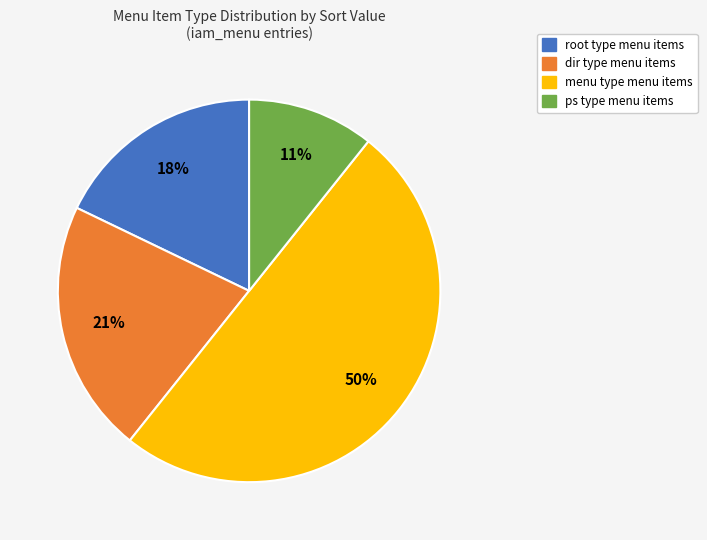

To the nearest percent, what is the average slice percentage?

25%